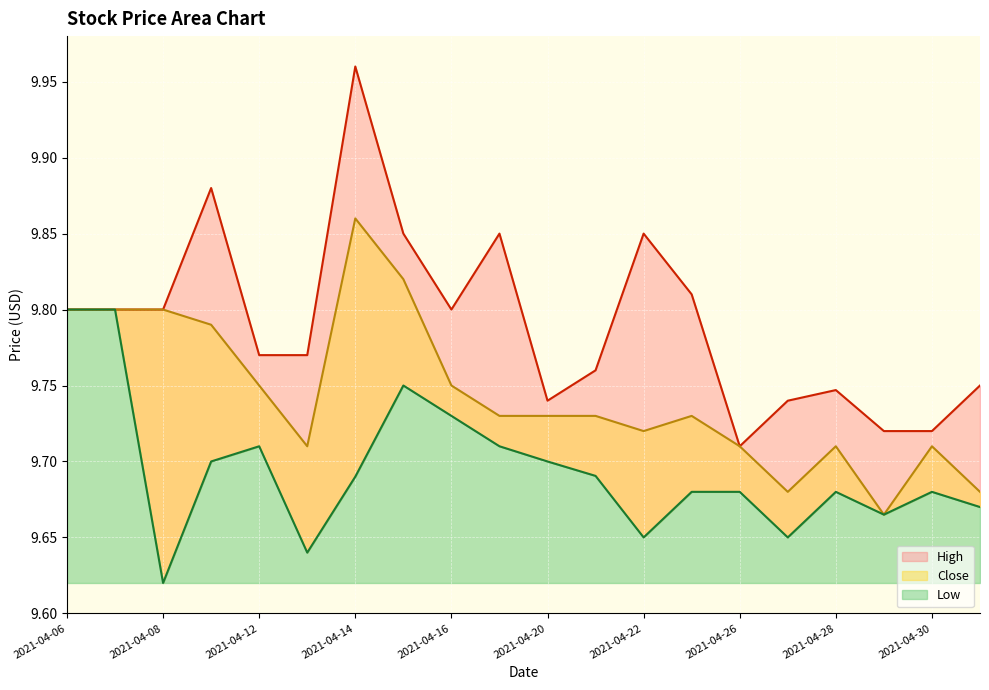

True or false: High and Low intersect in this chart.

False